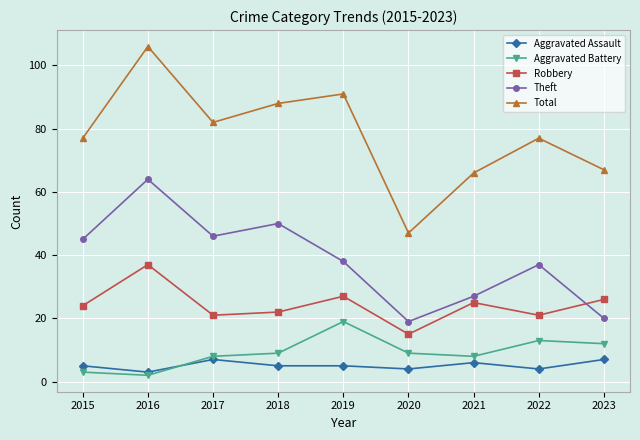

What is the spread (max minus min) of values at 2022?

73